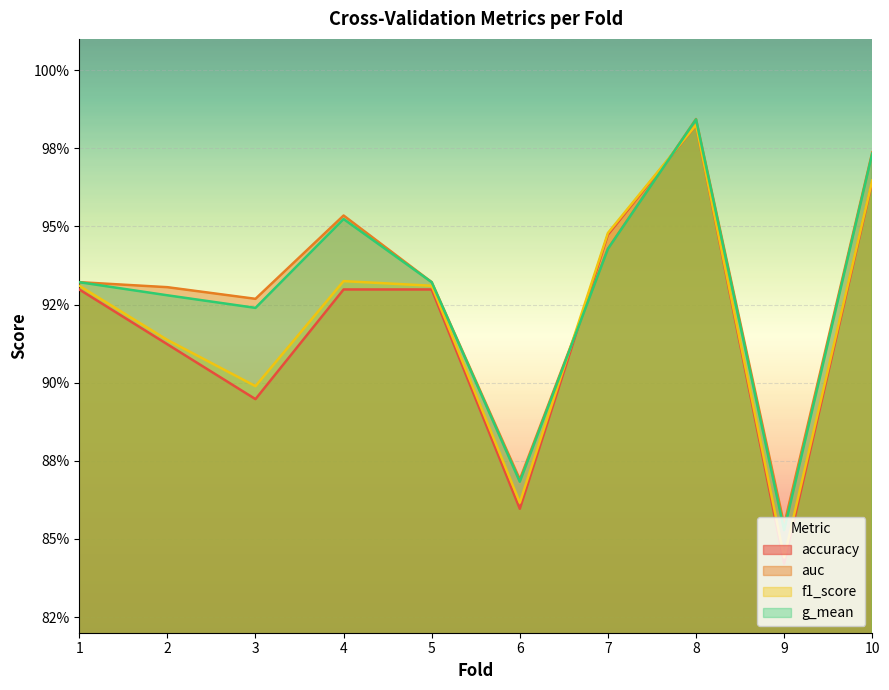

Where is the first local maximum for accuracy?

8